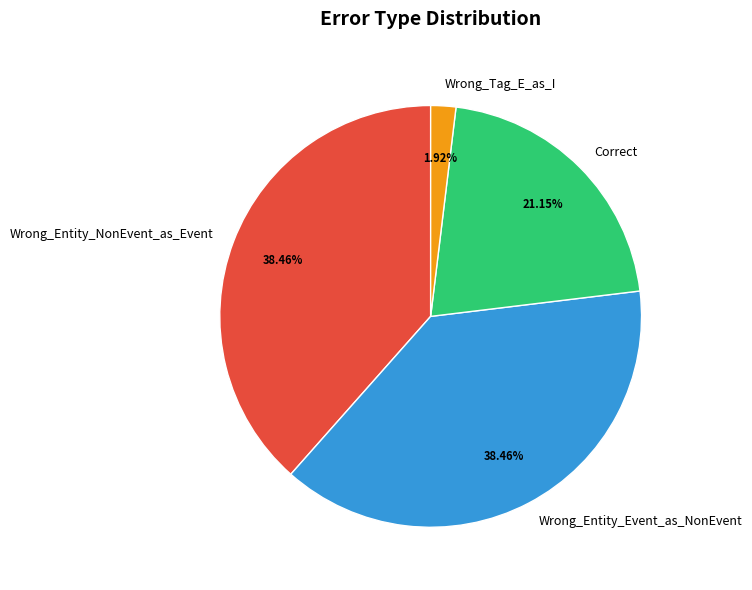

Which slice is the smallest?

Wrong_Tag_E_as_I